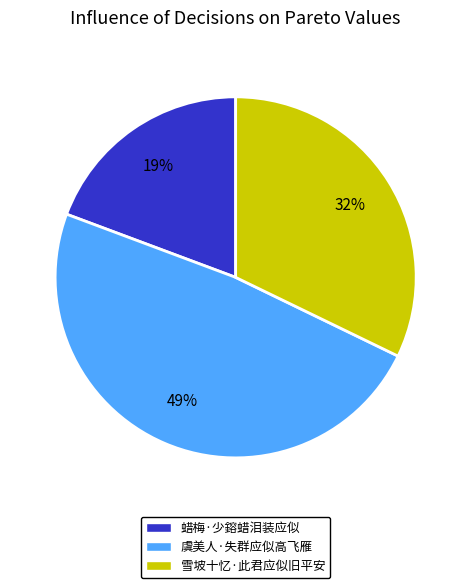

What is the smallest slice in the pie chart?

蜡梅·少鎔蜡泪装应似